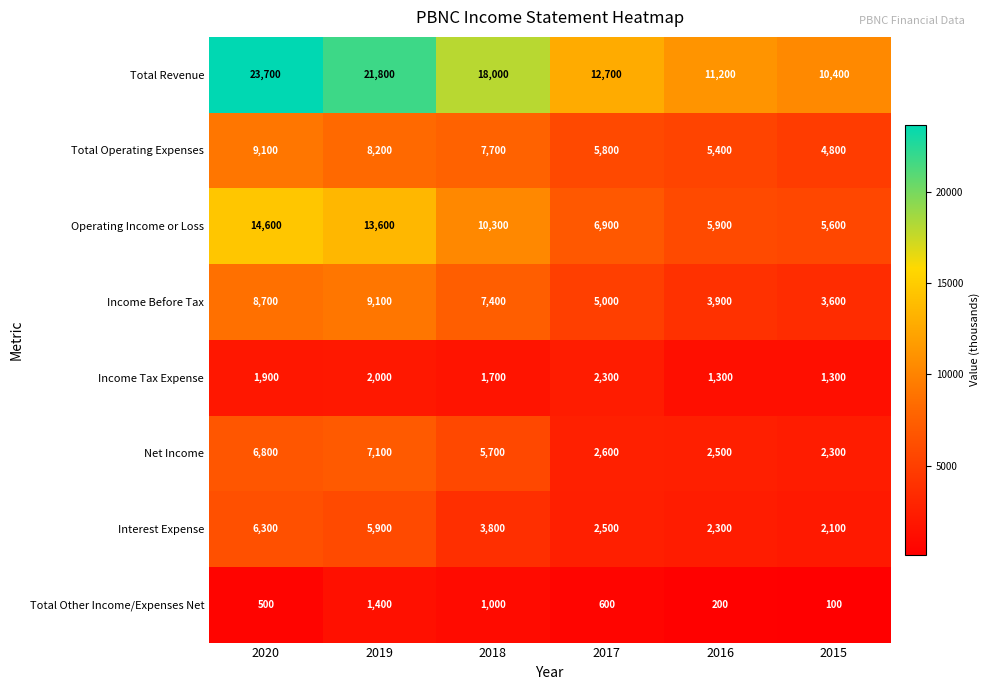

What is the difference between the Interest Expense values at 2015 and 2017?

400